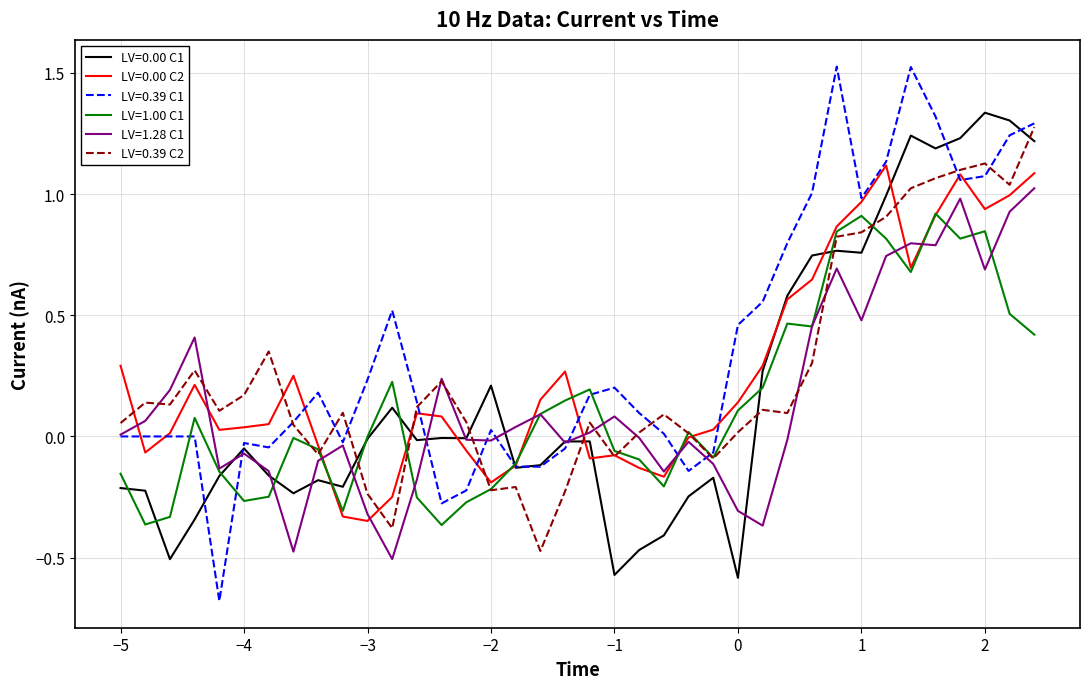

Which series has the widest spread of values?

LV=0.39 C1